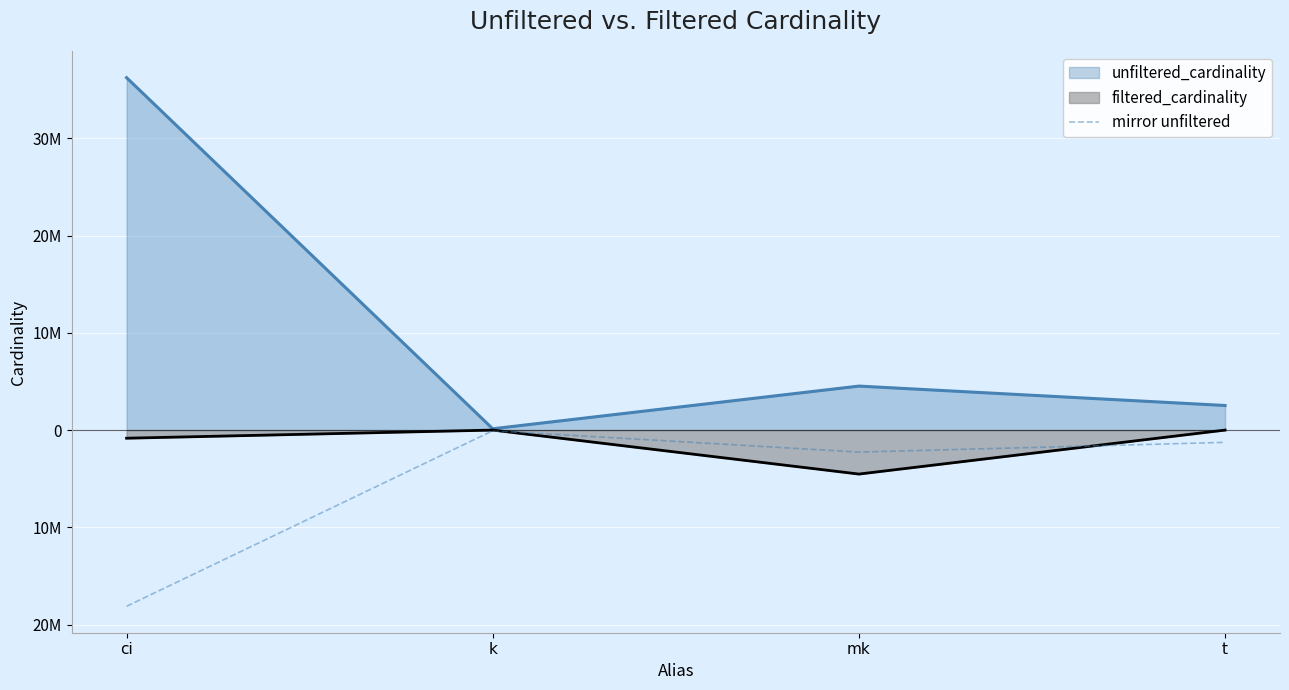

What is the change in value from mk to t?

+997809